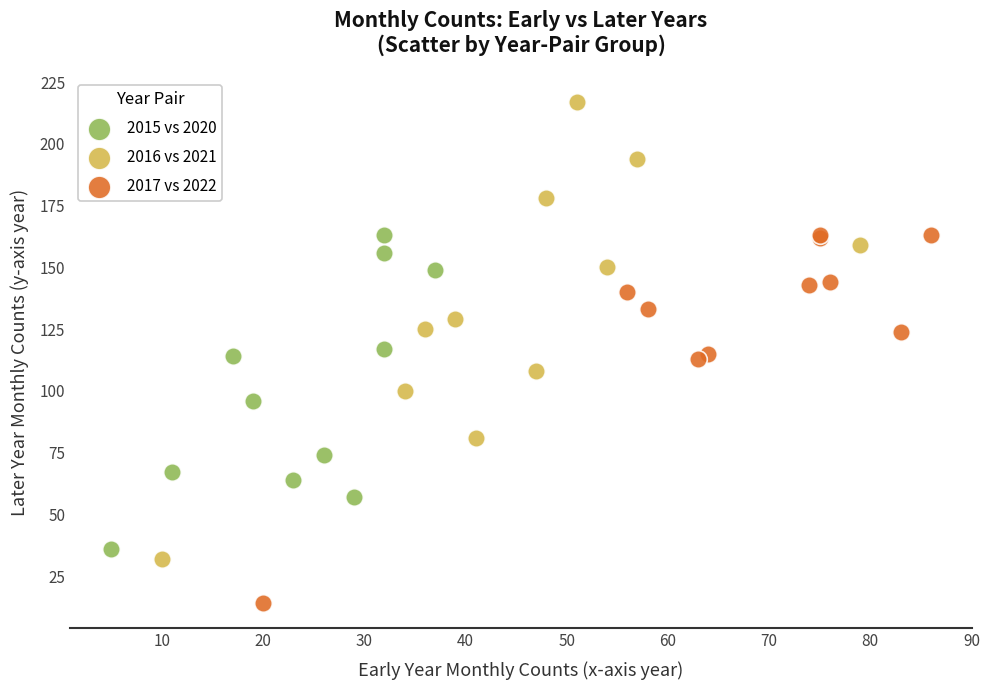

Which series has the largest Y range (max minus min)?

2016 vs 2021